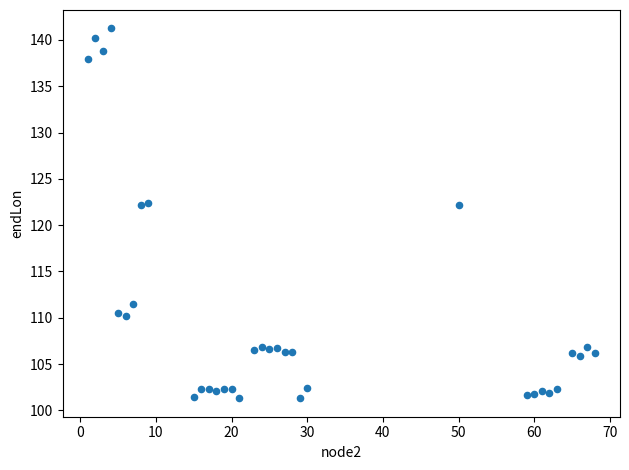

What is the range of X values (max minus min)?

67.0